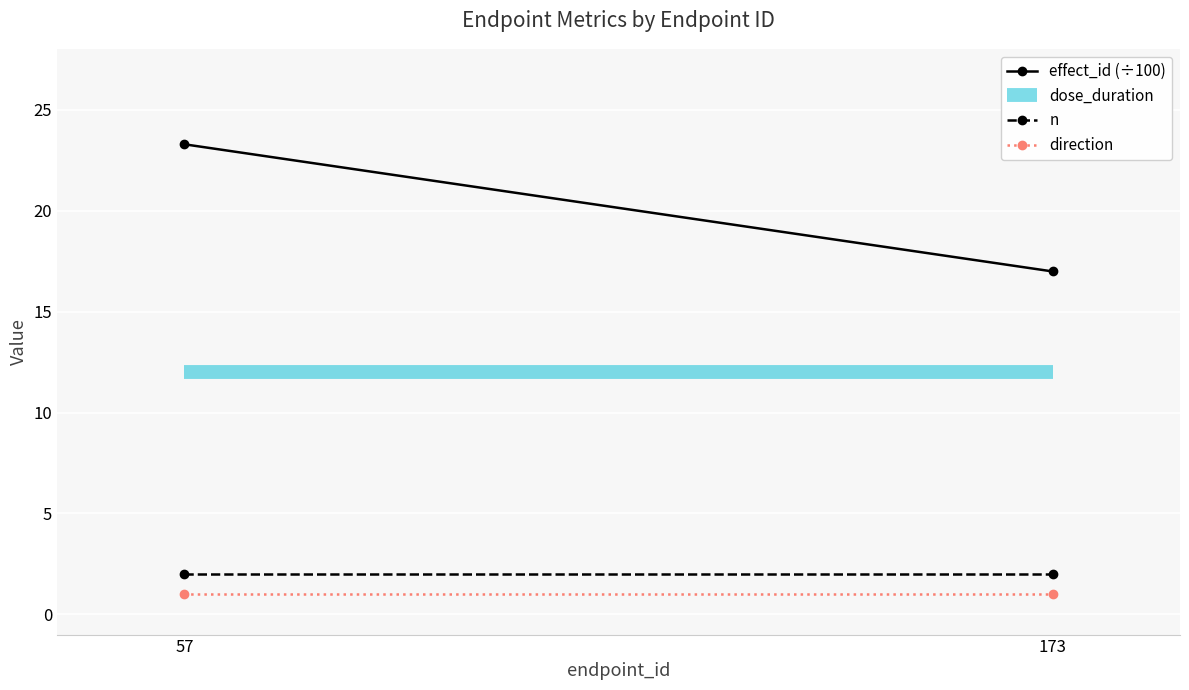

Which has a higher value, 173 or 57?

57